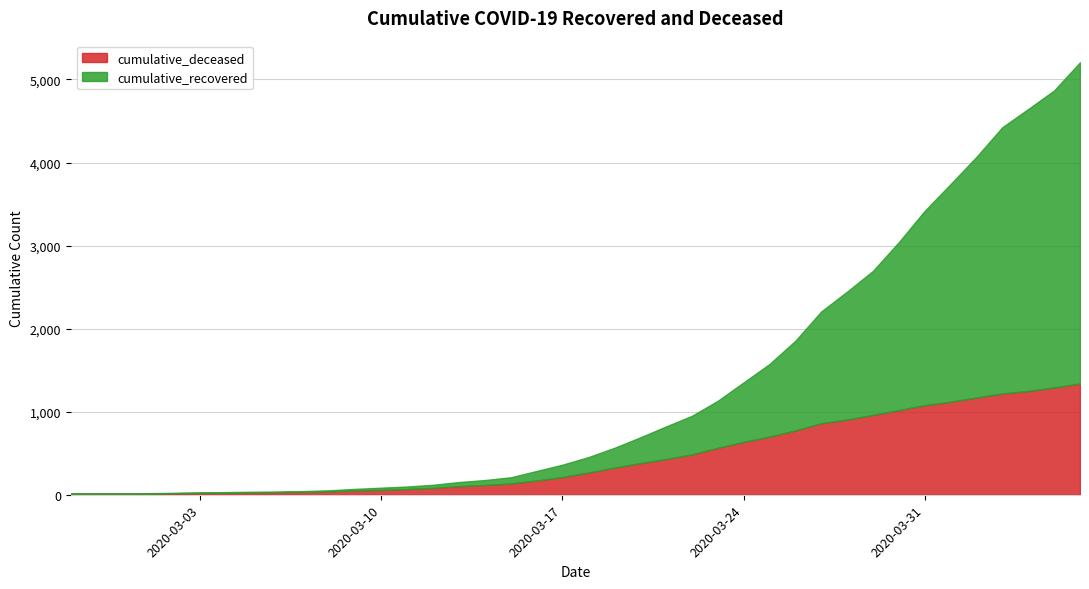

At how many categories does at least one series exceed 851?

16